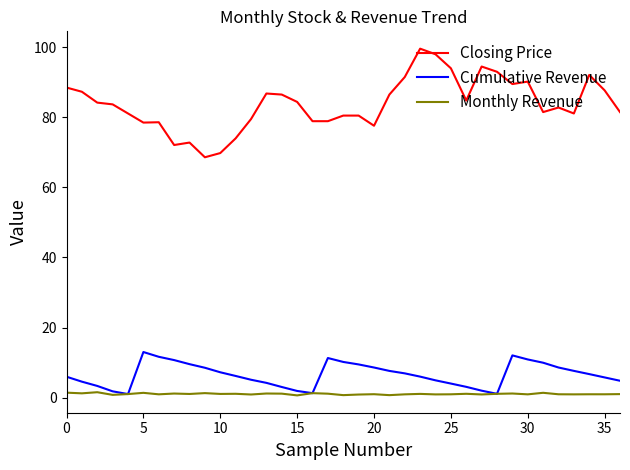

Rank the series by their maximum value, from lowest to highest.

Monthly Revenue, Cumulative Revenue, Closing Price